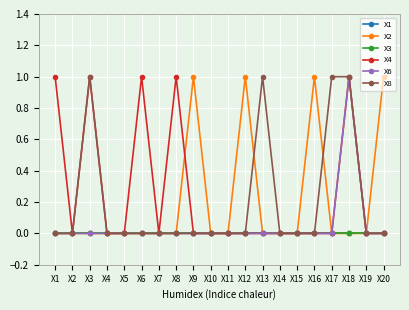

Does the chart have visible grid lines?

Yes